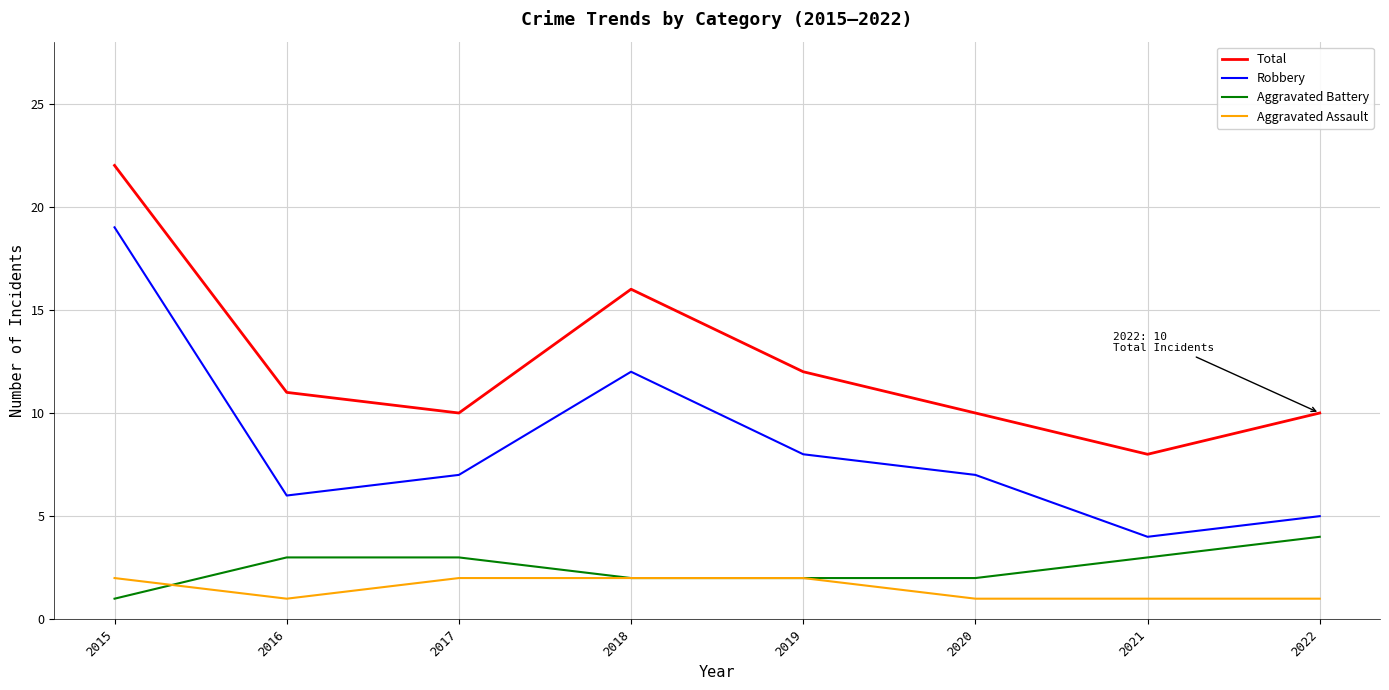

What is the total value across all series at 2019?

24